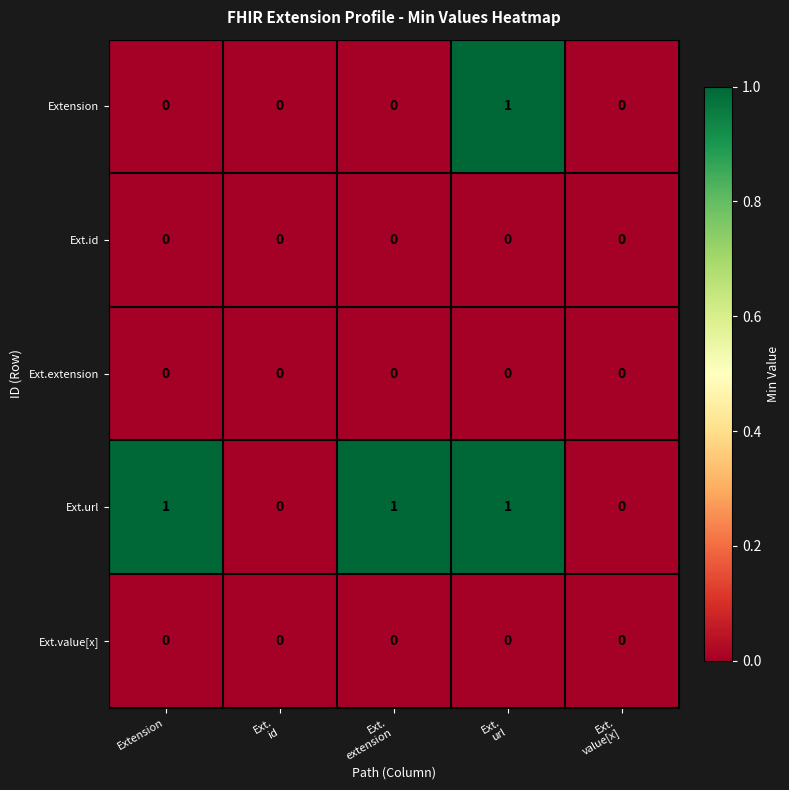

Count the Ext.url values in the range 0 to 1.

5